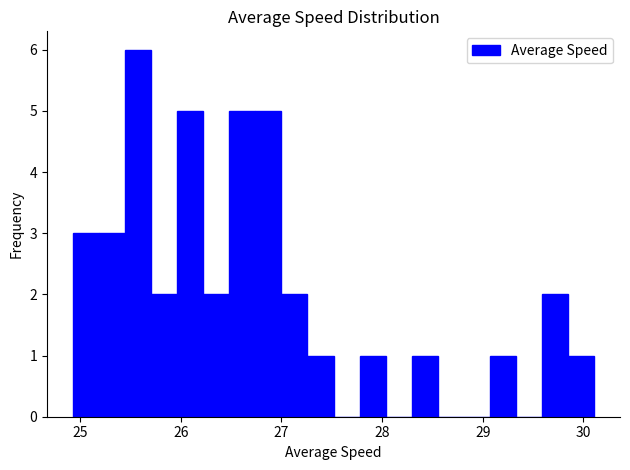

Read against the x-axis, roughly where is the centre of the tallest bar?

25.6